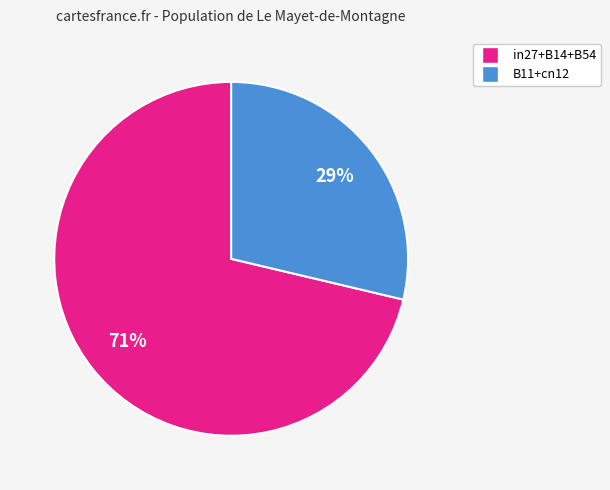

To the nearest percent, what is the average slice percentage?

50%